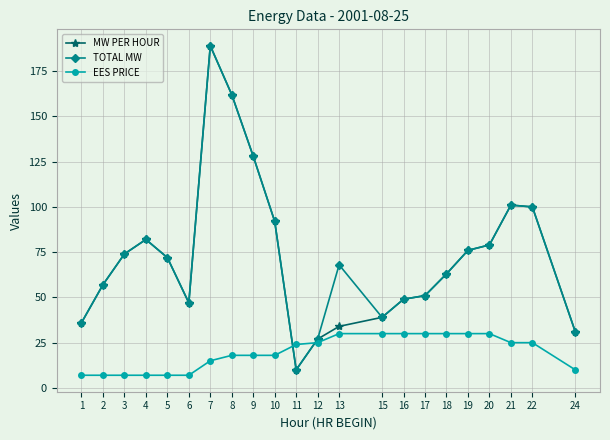

At which category does the chart reach its peak across all series?

7